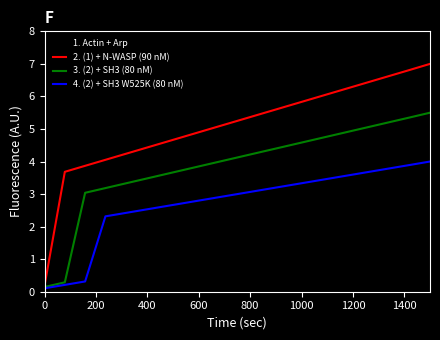

Which series has the largest total across all categories?

2. (1) + N-WASP (90 nM)